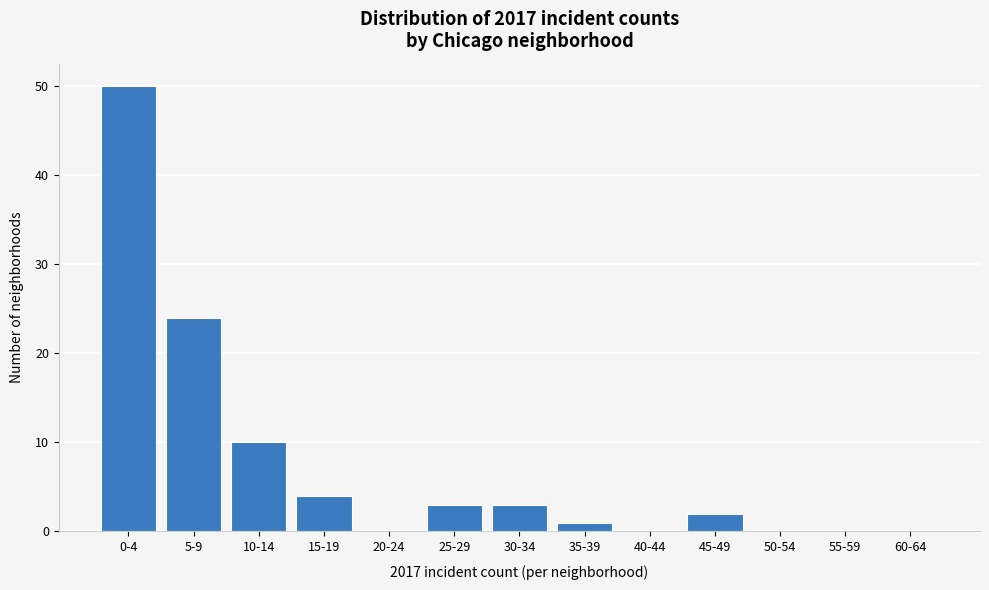

Reading right to left, list all the values displayed in this chart.

60-64=0	55-59=0	50-54=0	45-49=2	40-44=0	35-39=1	30-34=3	25-29=3	20-24=0	15-19=4	10-14=10	5-9=24	0-4=50